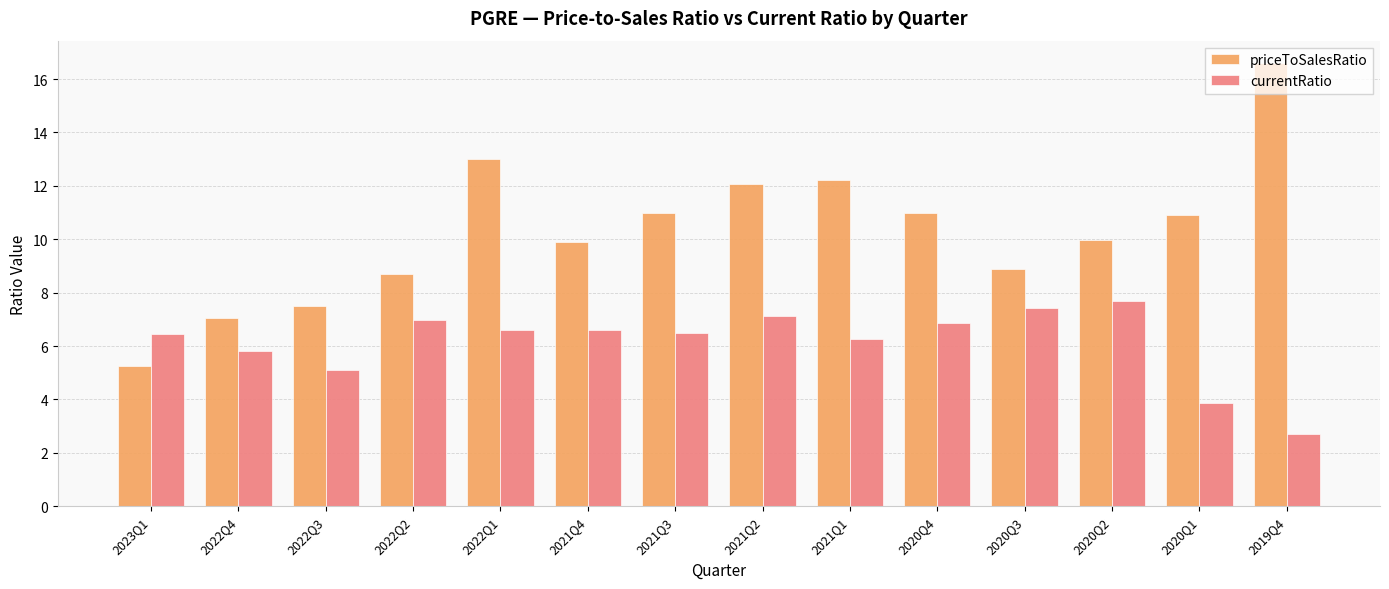

Reading left to right, transcribe all the data shown in this chart.

priceToSalesRatio: 5.2	7.1	7.5	8.7	13.0	9.9	11.0	12.1	12.2	11.0	8.9	10.0	10.9	16.6
currentRatio: 6.5	5.8	5.1	7.0	6.6	6.6	6.5	7.1	6.2	6.8	7.4	7.7	3.9	2.7